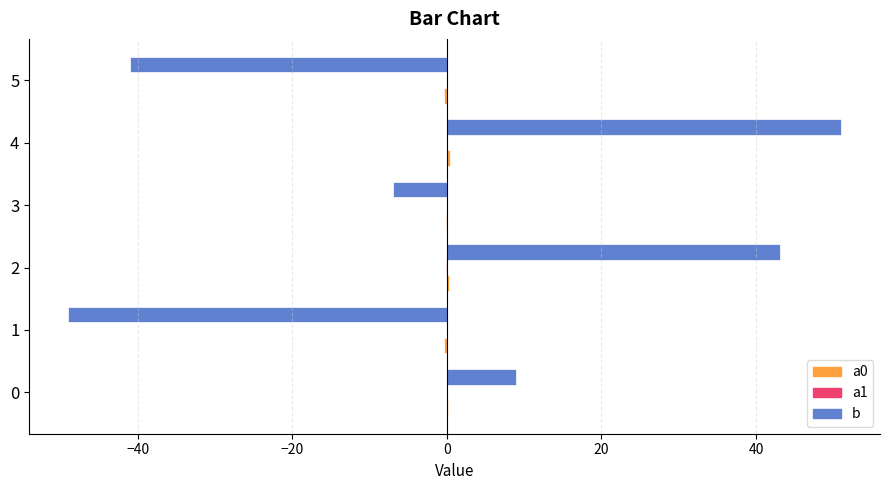

Between 3 and 5, which series saw the biggest shift?

b